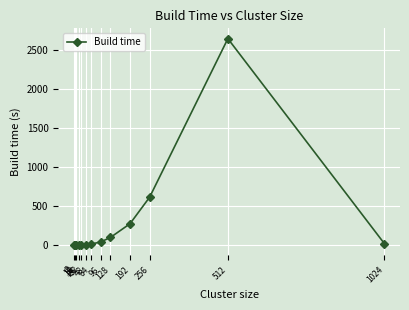

True or false: the data has more than 0 interior local peaks.

True